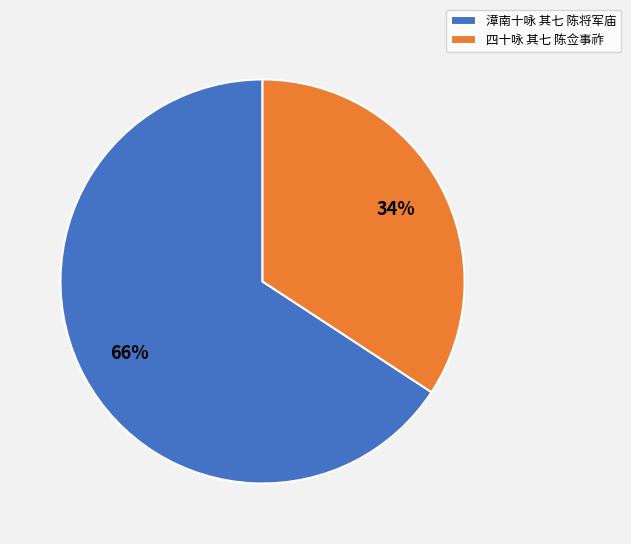

Do 漳南十咏 其七 陈将军庙 and 四十咏 其七 陈佥事祚 together represent more than half of the pie?

Yes